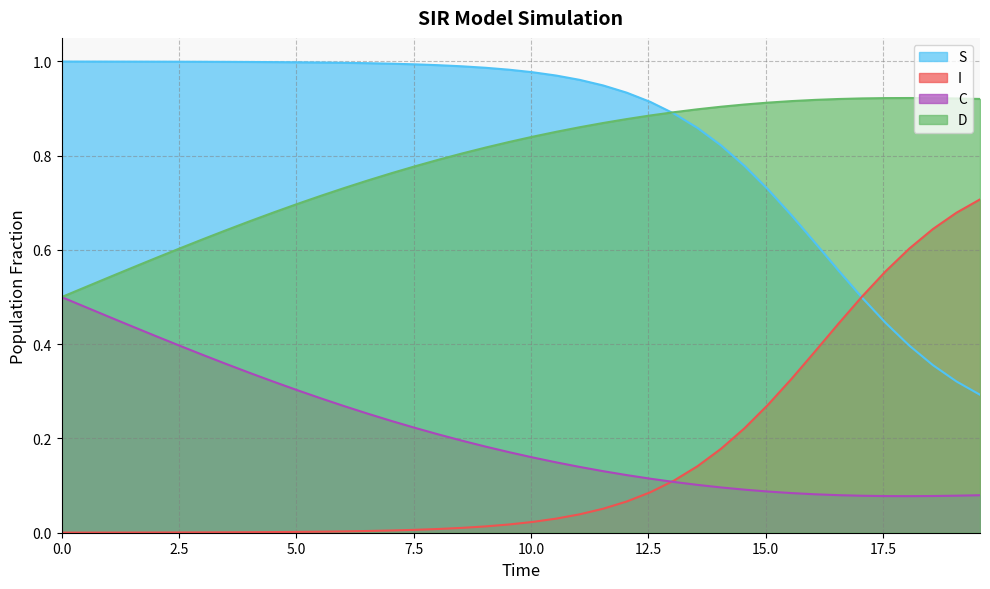

At how many categories does at least one series exceed 0?

40